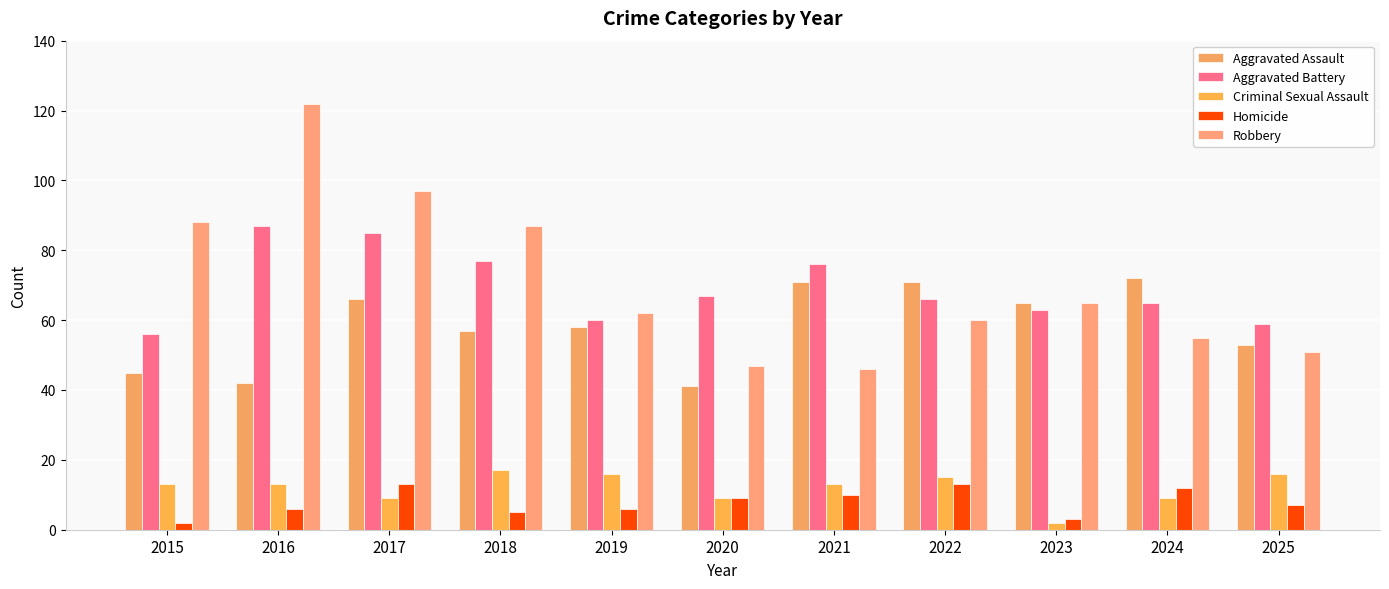

Is it true that Aggravated Battery equals 87 at 2016?

True